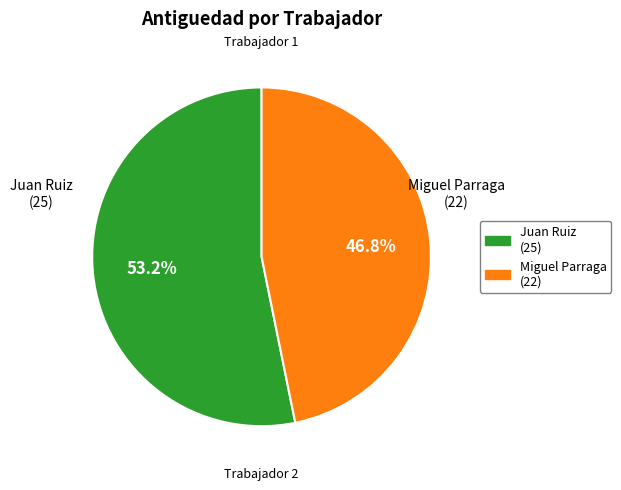

What is the smallest slice in the pie chart?

Miguel Parraga (22)